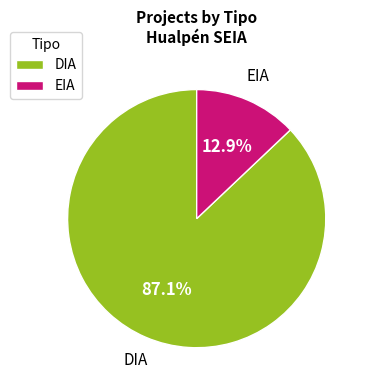

True or false: EIA accounts for 13% of the total.

True